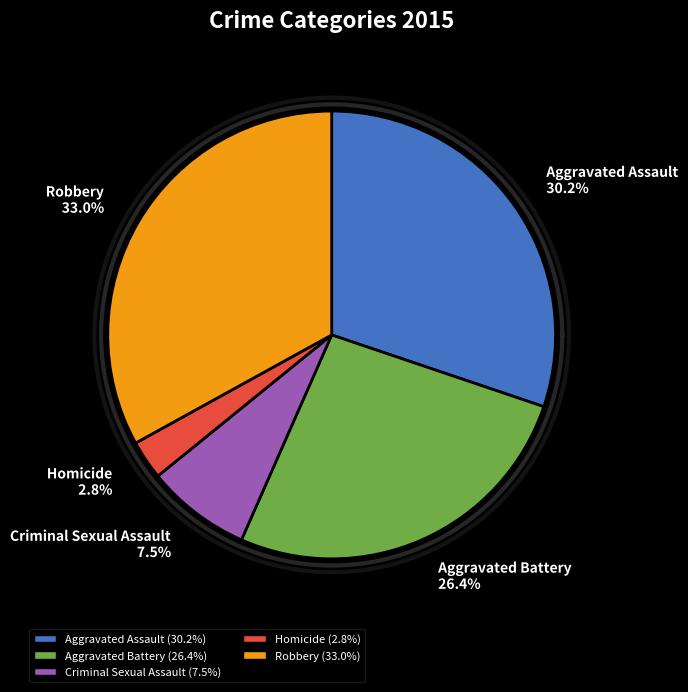

What is the smallest slice in the pie chart?

Homicide